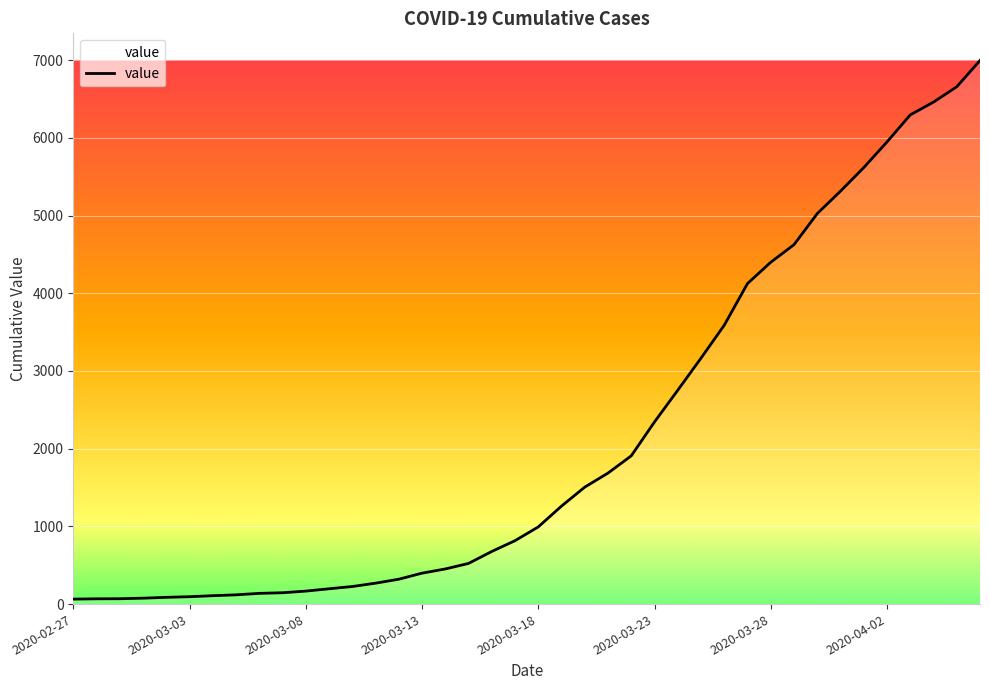

What is the greatest value displayed?

6995